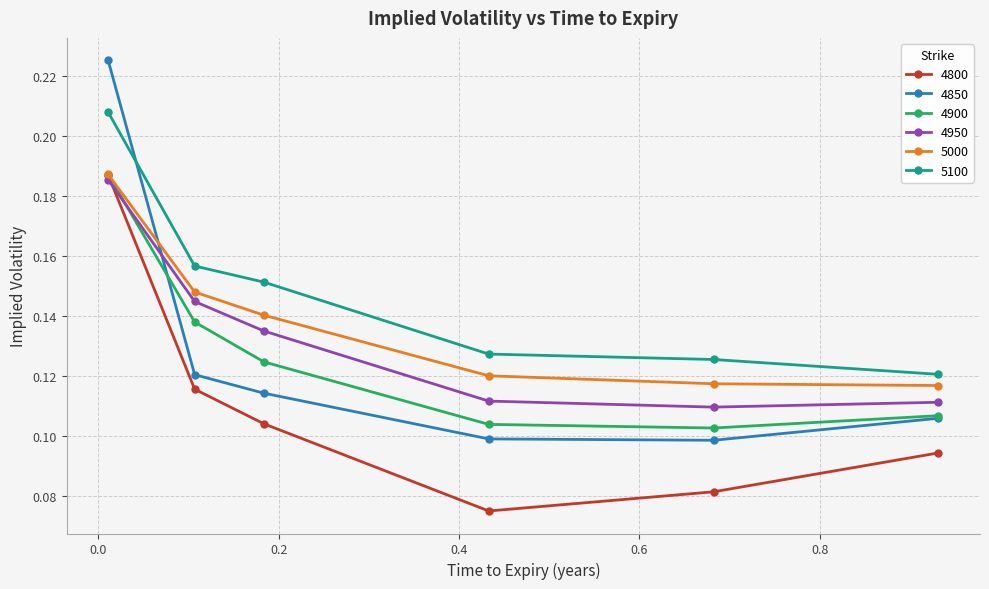

Which series has the widest spread of values?

4850